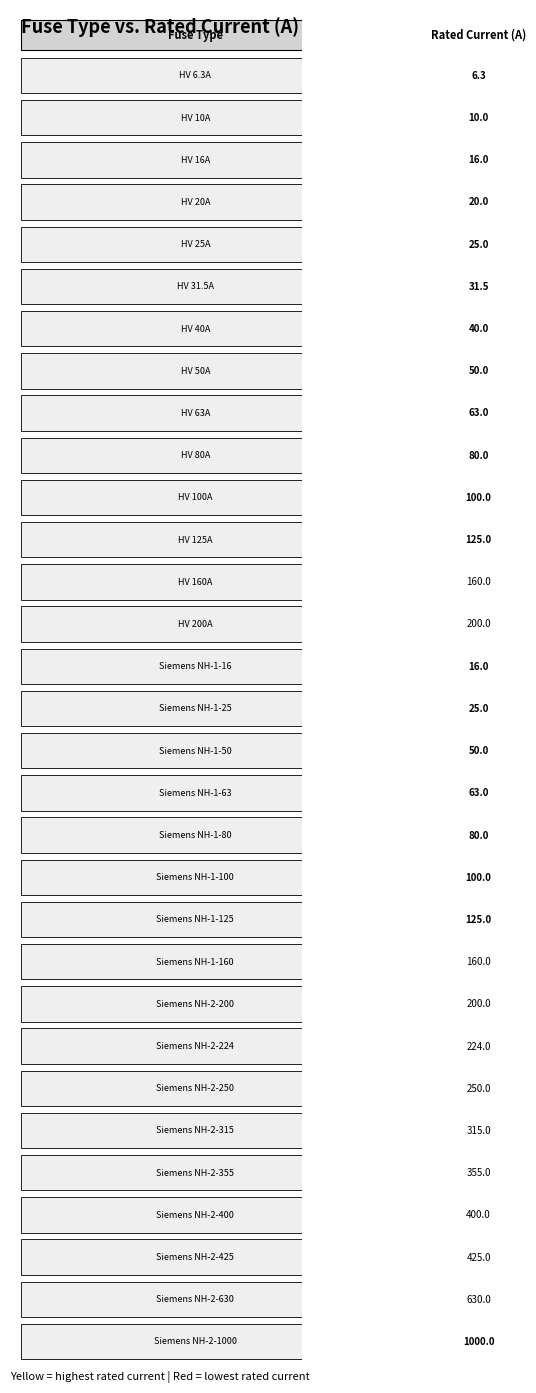

Where does the data first go above 100?

11